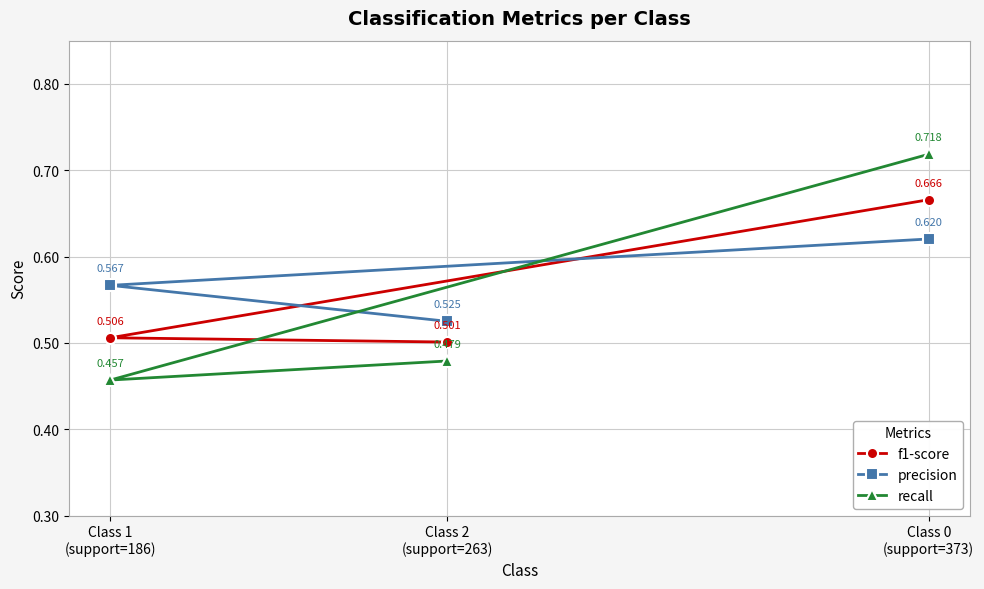

What is the total value across all series at Class 0
(support=373)?

2.0